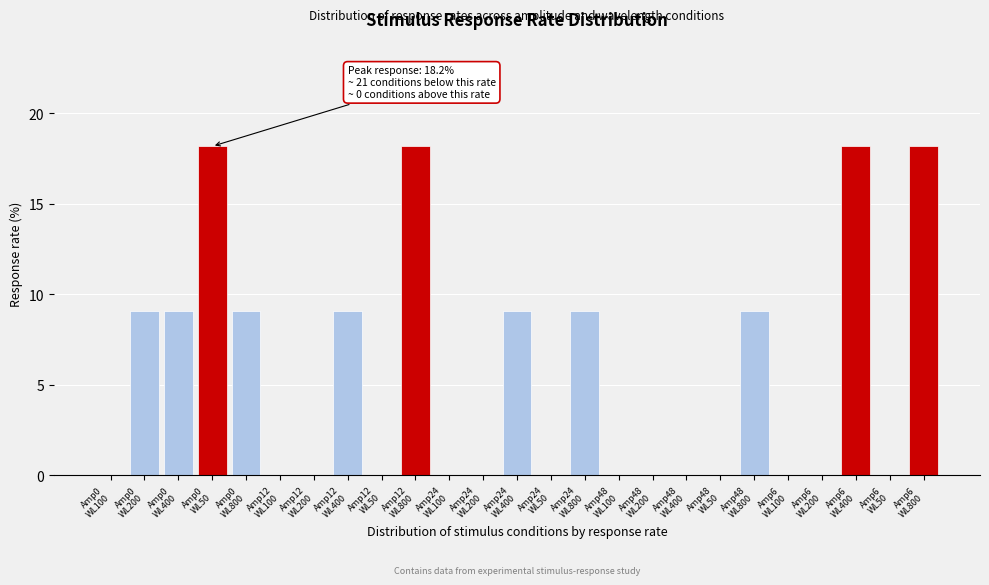

What is the maximum value shown in the chart?

18.2